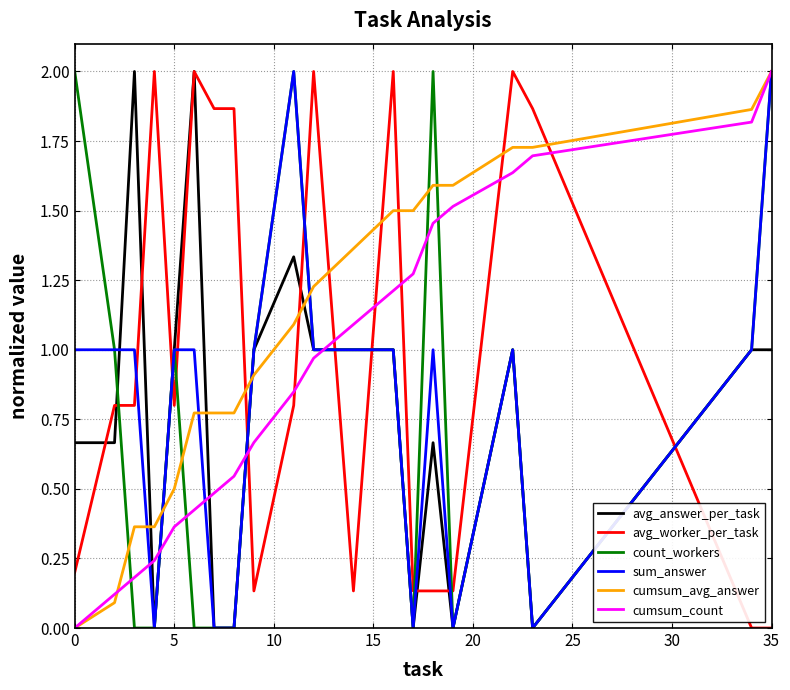

What is the maximum value for avg_worker_per_task?

2.0